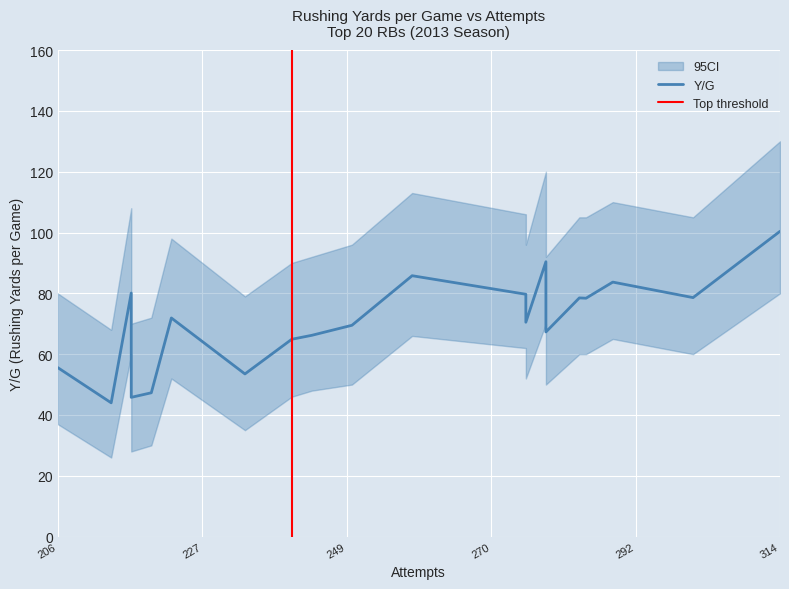

Which series has the largest range (max minus min)?

Y/G_hi